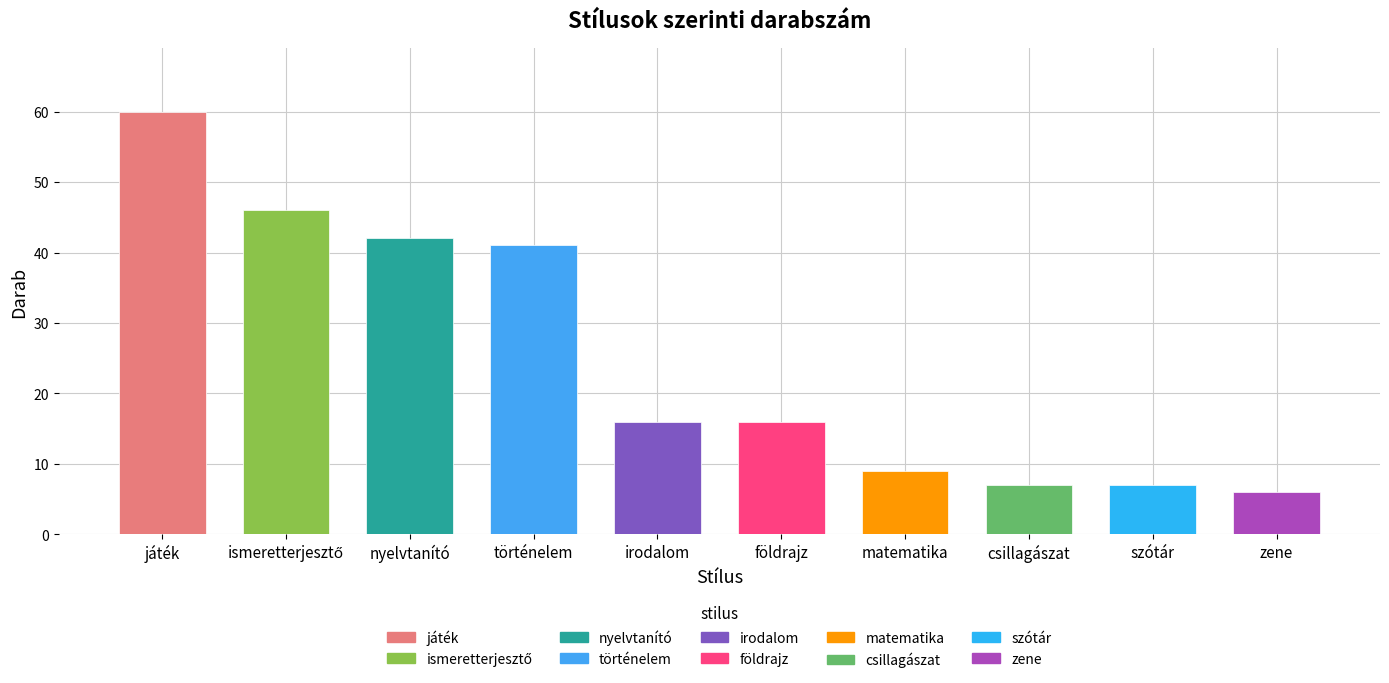

What is the label of the 1st bar from the right?

zene